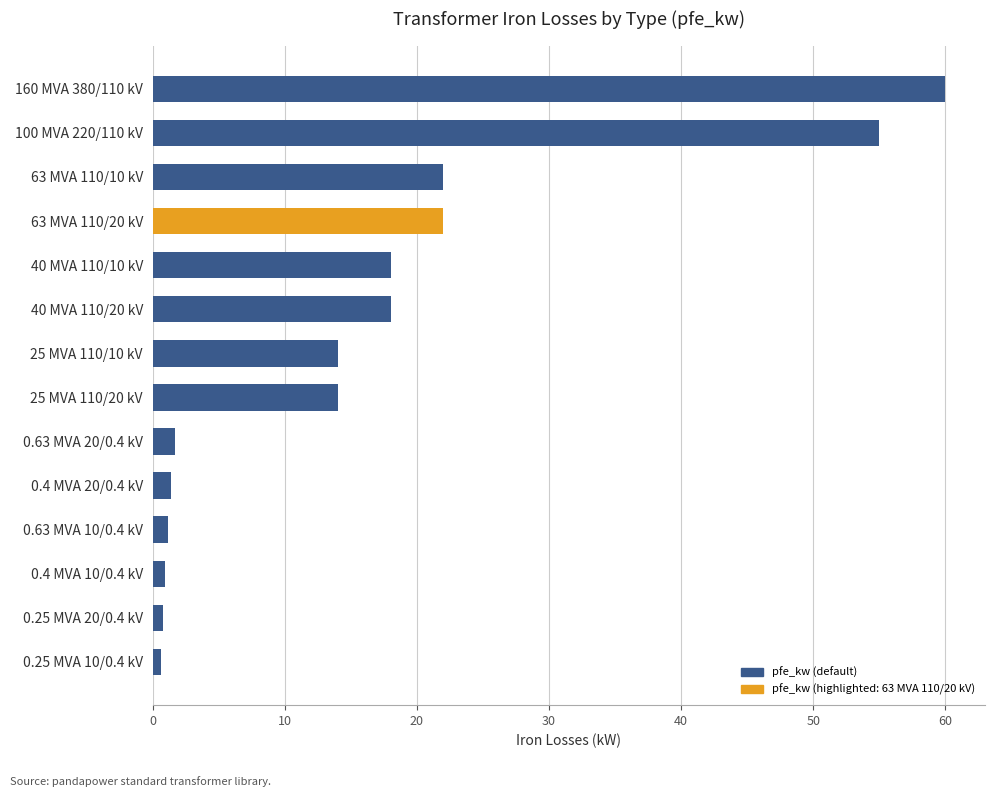

At which category does the chart reach its peak across all series?

160 MVA 380/110 kV